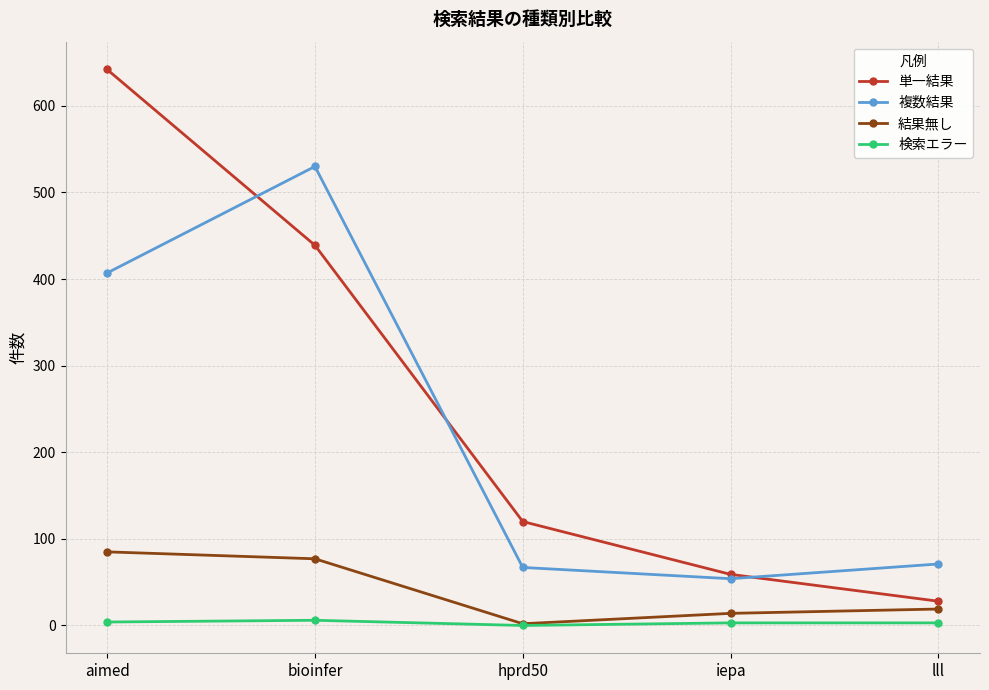

True or false: 単一結果 has more than 2 points higher than both neighbors.

False